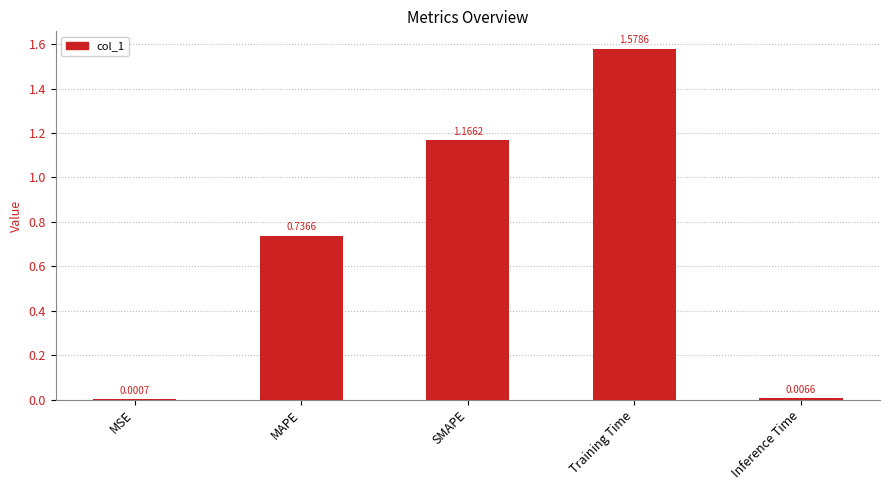

What is the sum of all values?

3.5